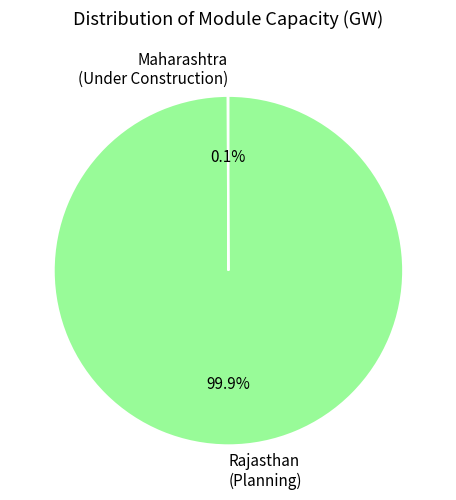

Is there any slice that represents more than half of the pie?

Yes